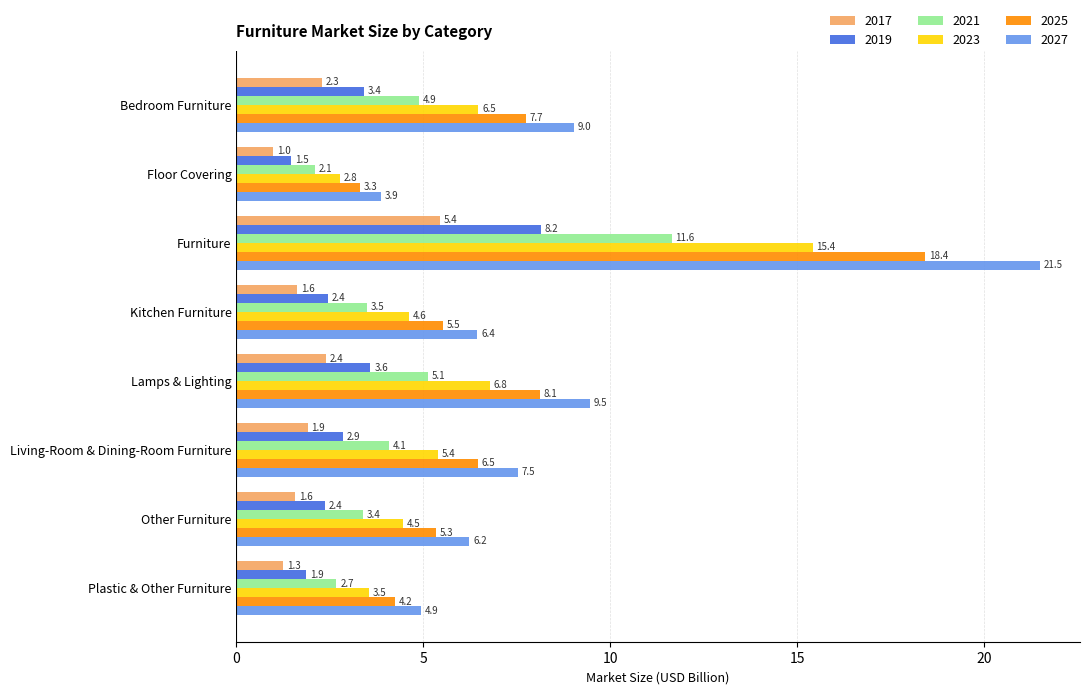

Rank the series by their average value, from lowest to highest.

2017, 2019, 2021, 2023, 2025, 2027